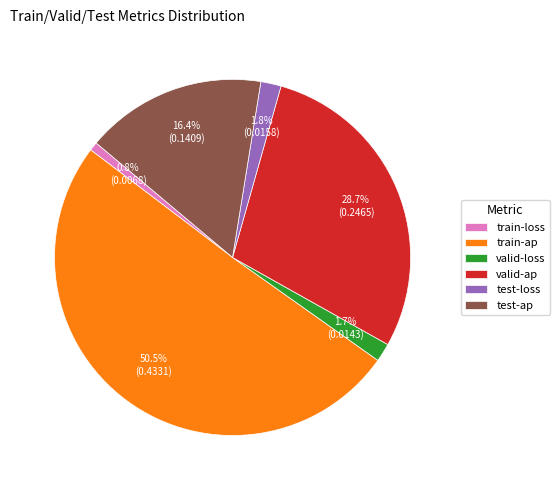

Is it true that test-ap is 16% of the pie?

True